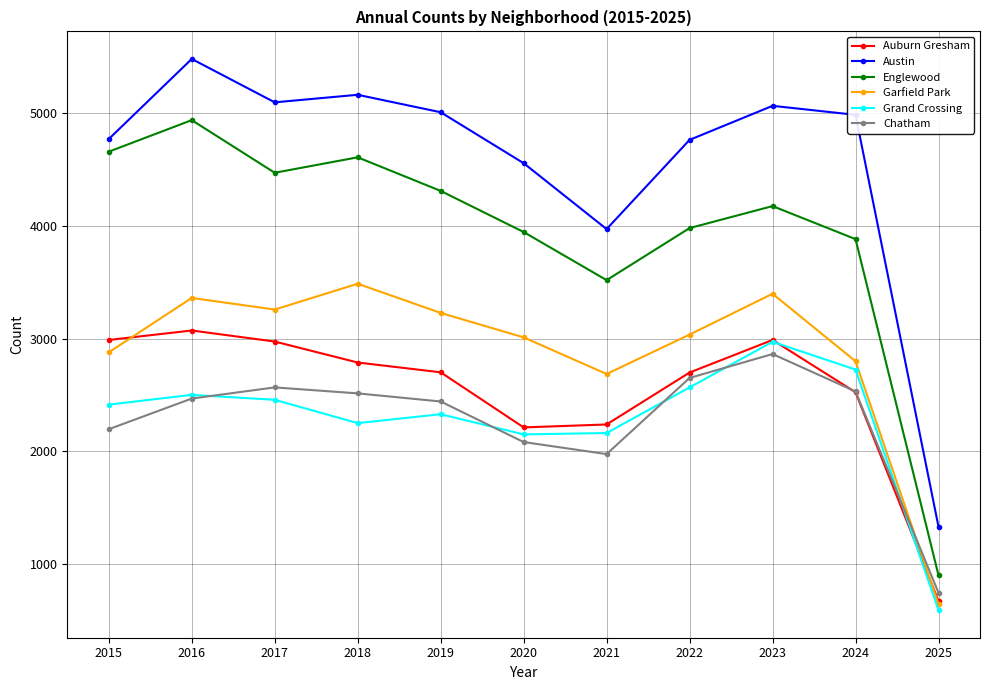

Is it true that Englewood equals 4310 at 2019?

True